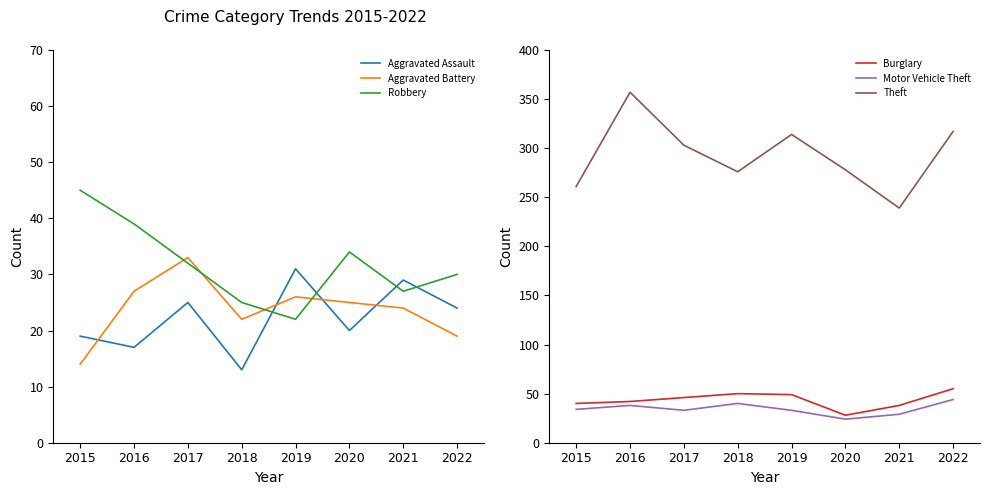

Which series has the largest range (max minus min)?

Theft